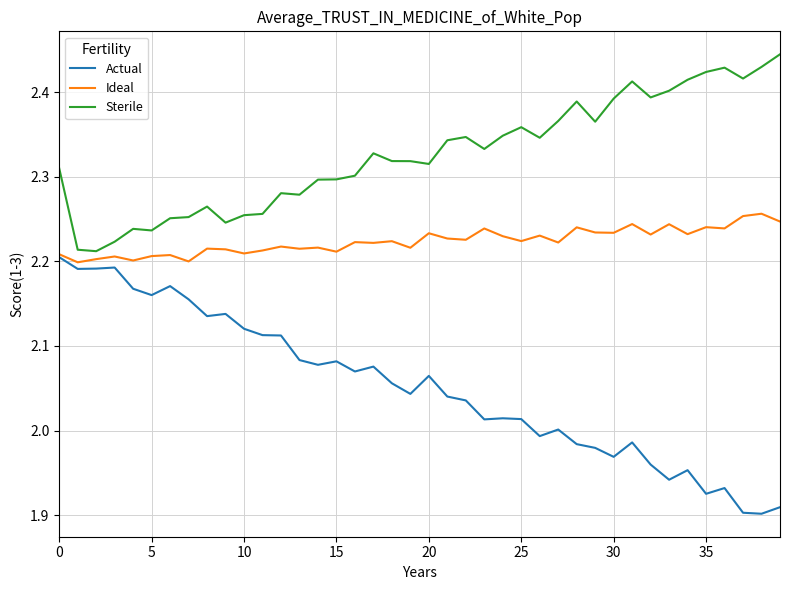

Rank the series by their average value, from lowest to highest.

Actual, Ideal, Sterile